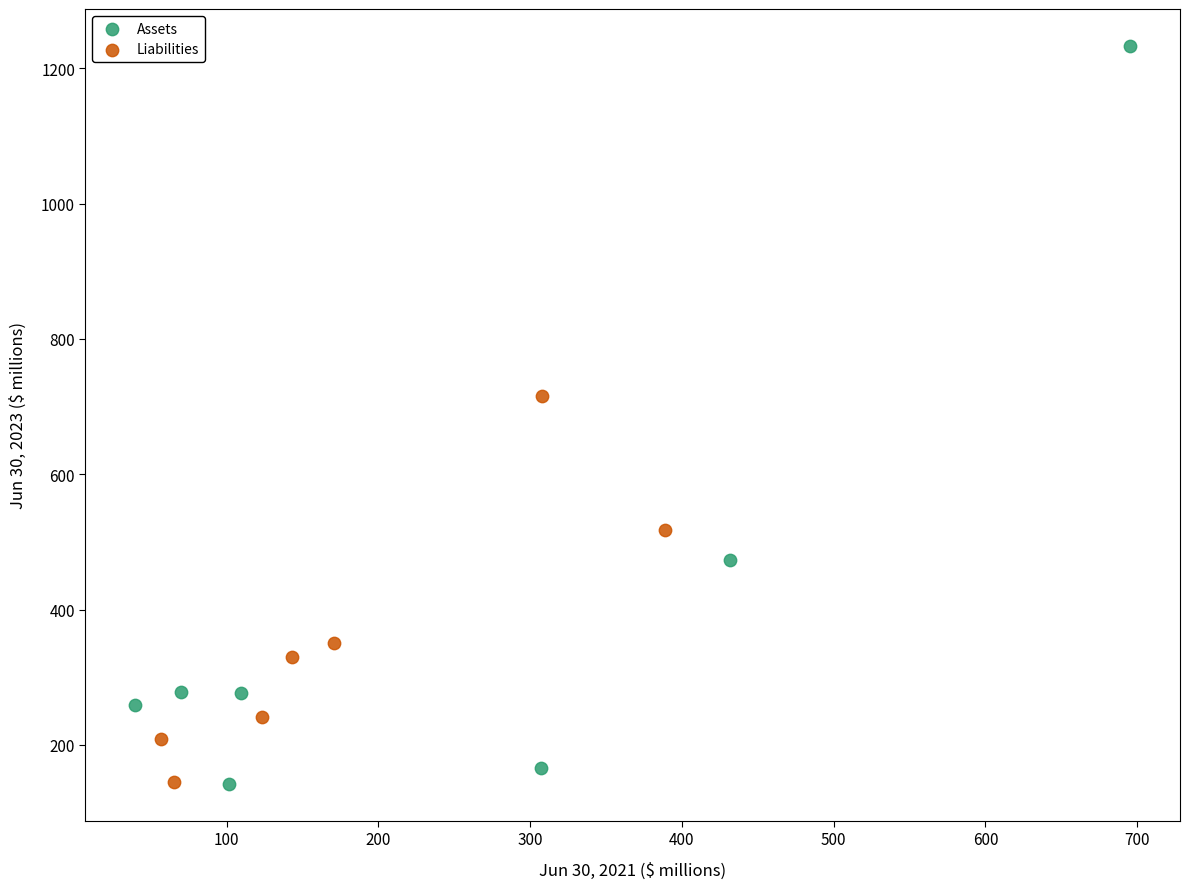

Which series reaches the maximum Y coordinate?

Assets